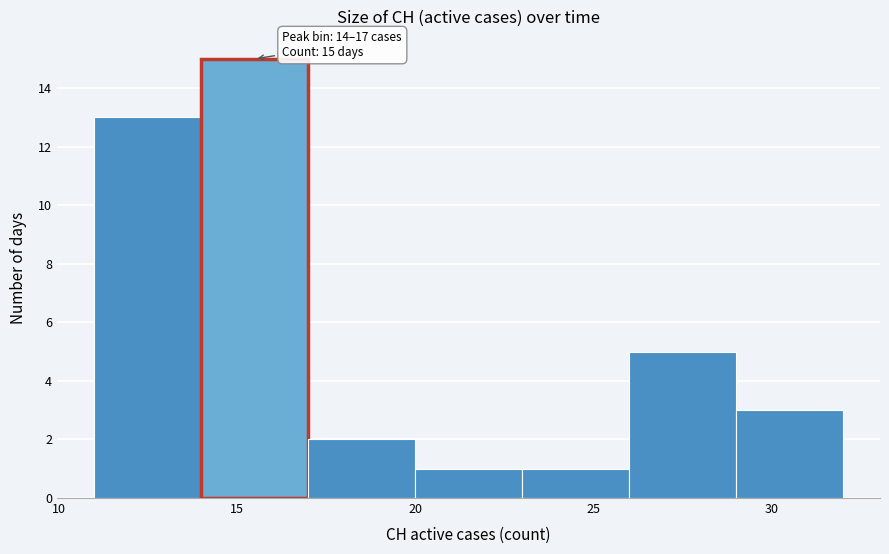

Over which range of the x-axis is the bar tallest?

14 to 17